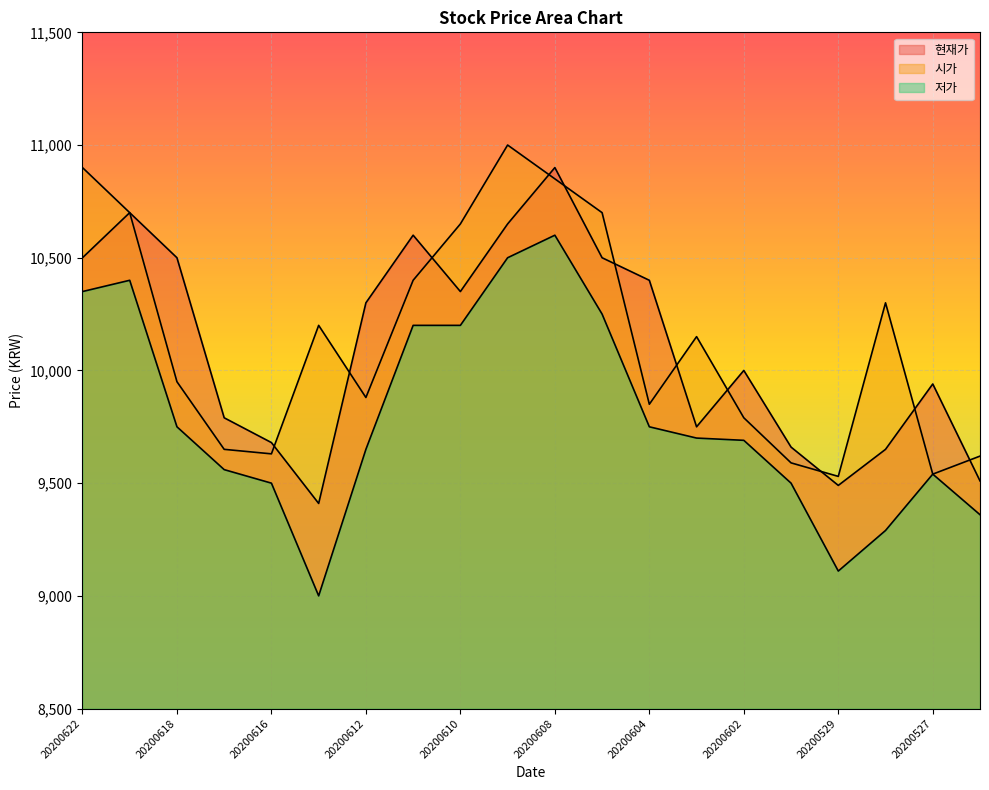

At which category does the chart reach its peak across all series?

20200609